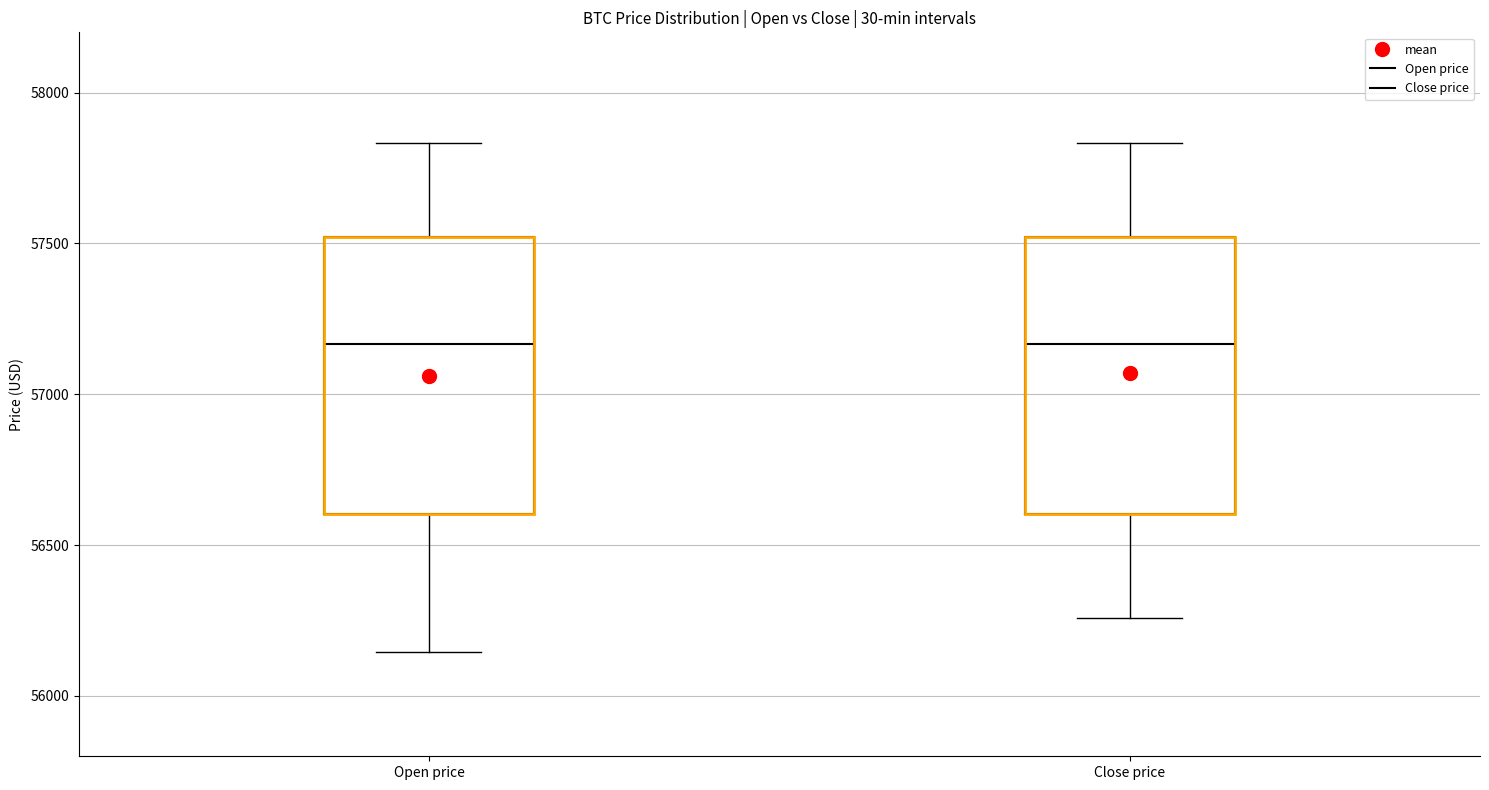

Where is the upper edge of the box for Open price on the y-axis? The values are not printed on the chart, so give them approximately, as read against the axis.

57500